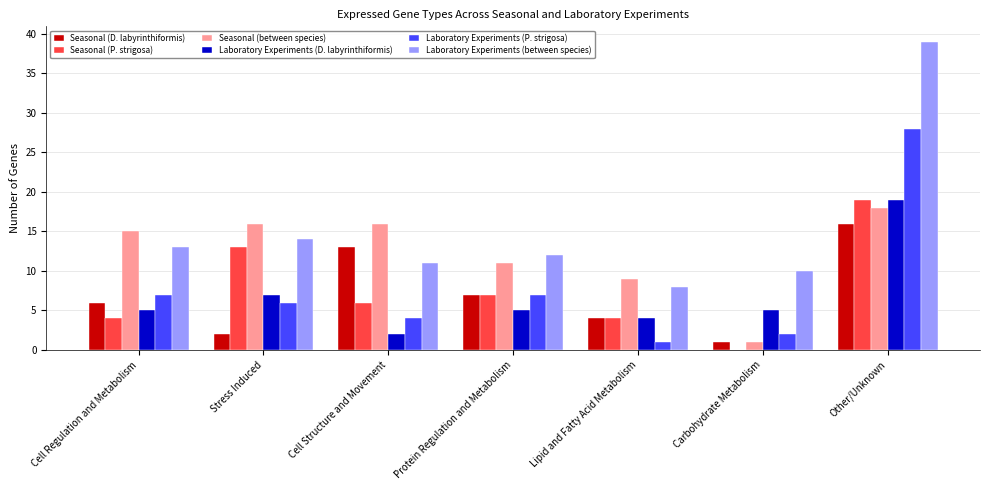

What is the maximum value for Laboratory Experiments (P. strigosa)?

28